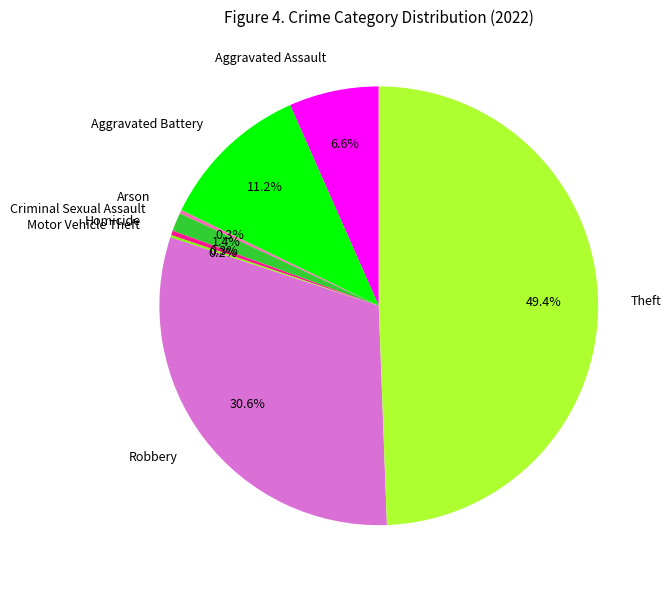

Does Robbery represent more than half of the total?

No